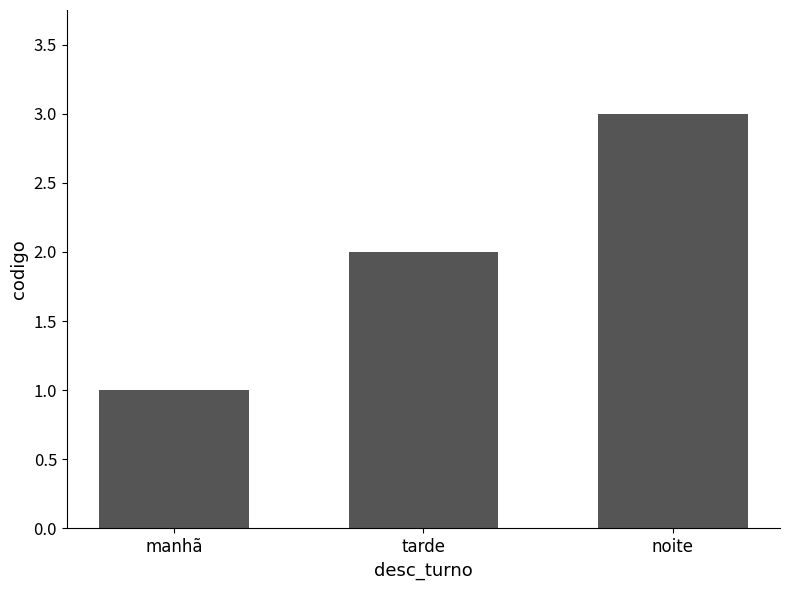

How many data points does each series have?

3